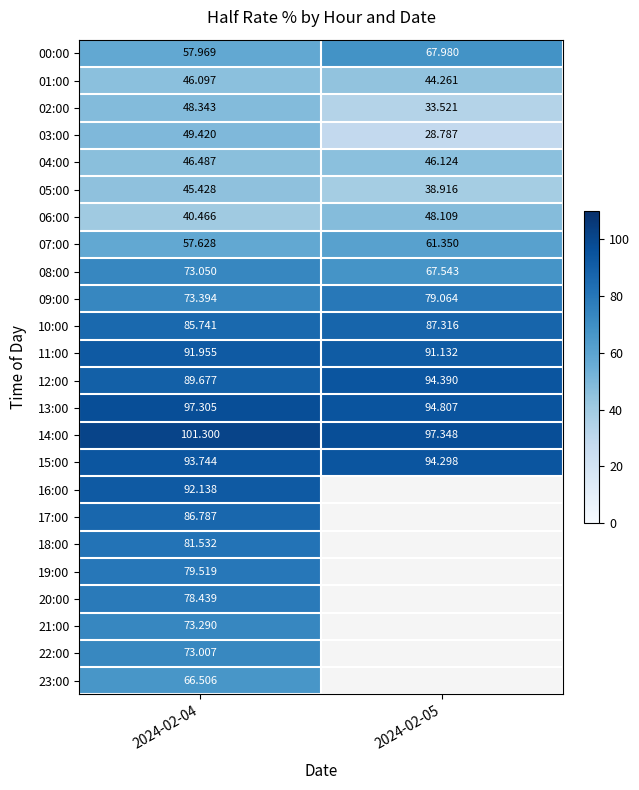

Count the 10:00 values in the range 85 to 87.

1